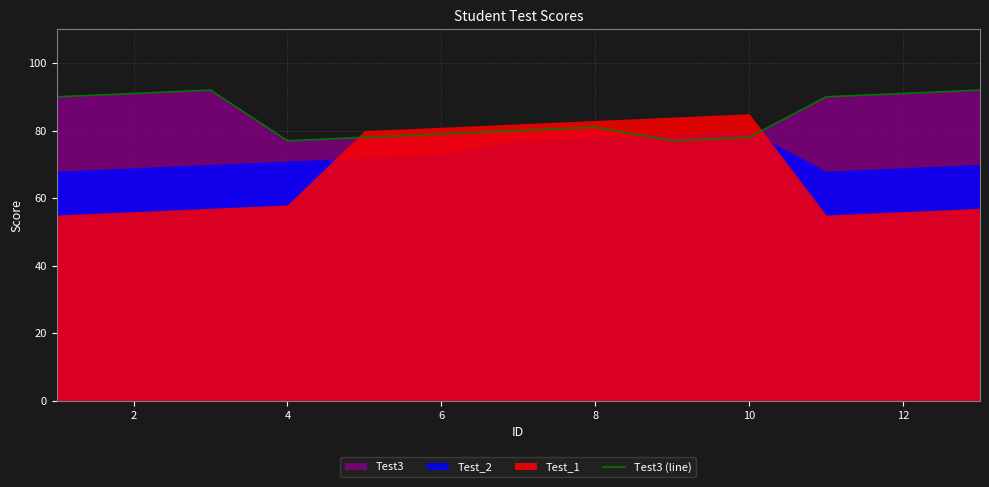

What is the minimum value for Test3 (line)?

77